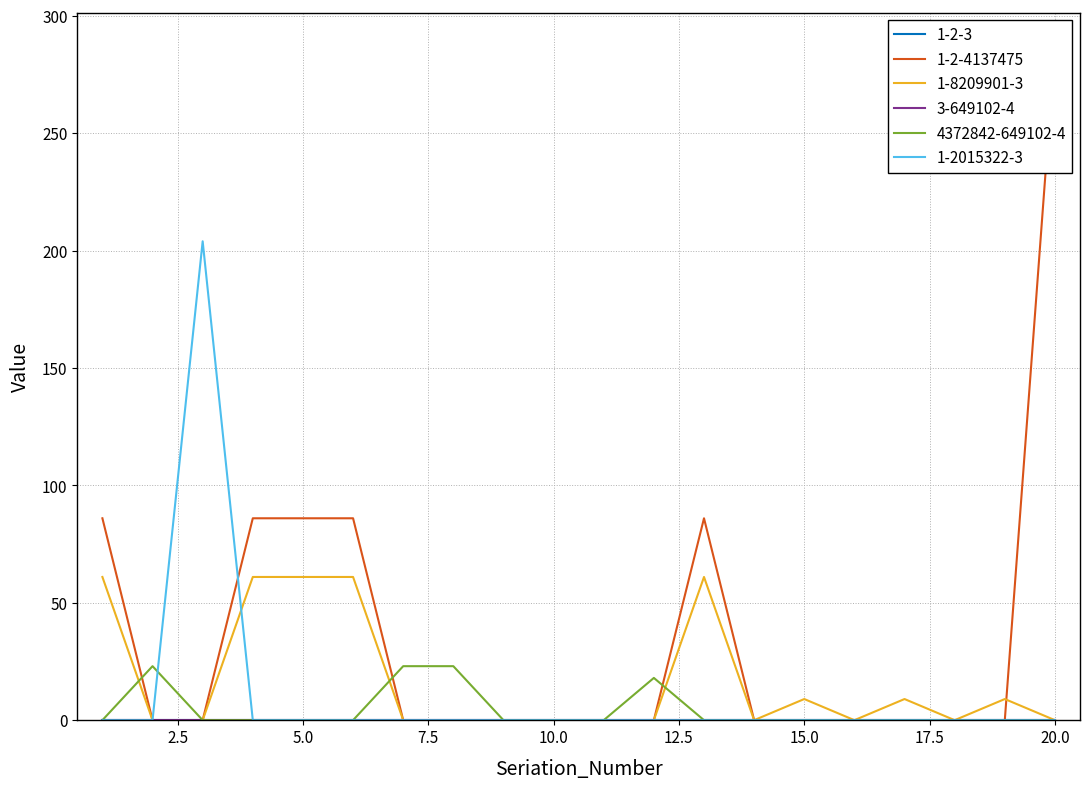

Is it true that 1-2015322-3 equals 90 at 10.0?

False